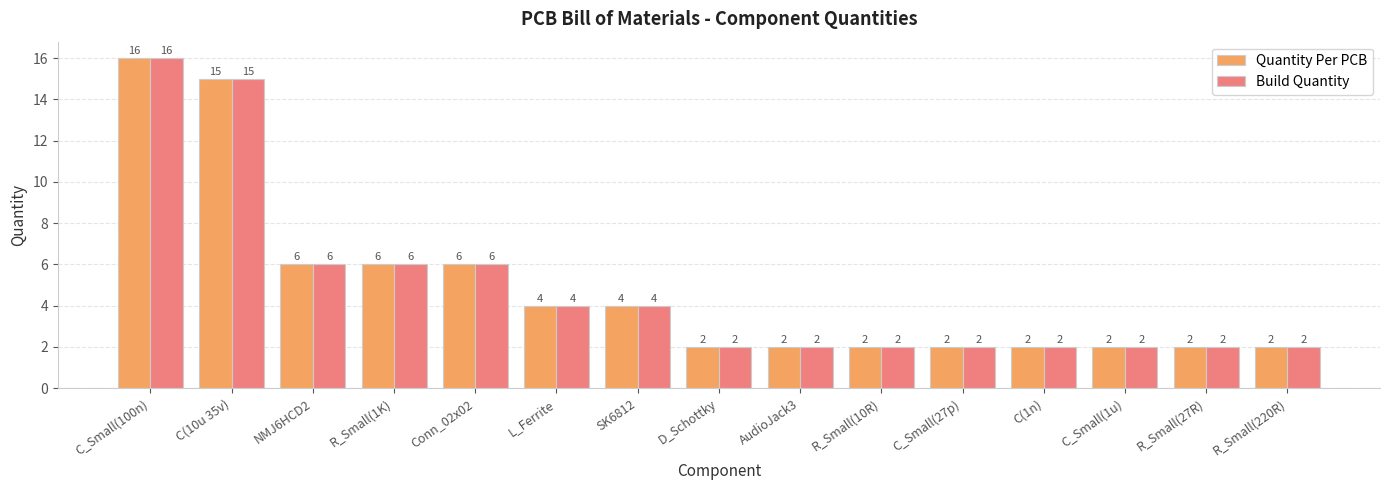

Is it true that Build Quantity equals 2 at D_Schottky?

True